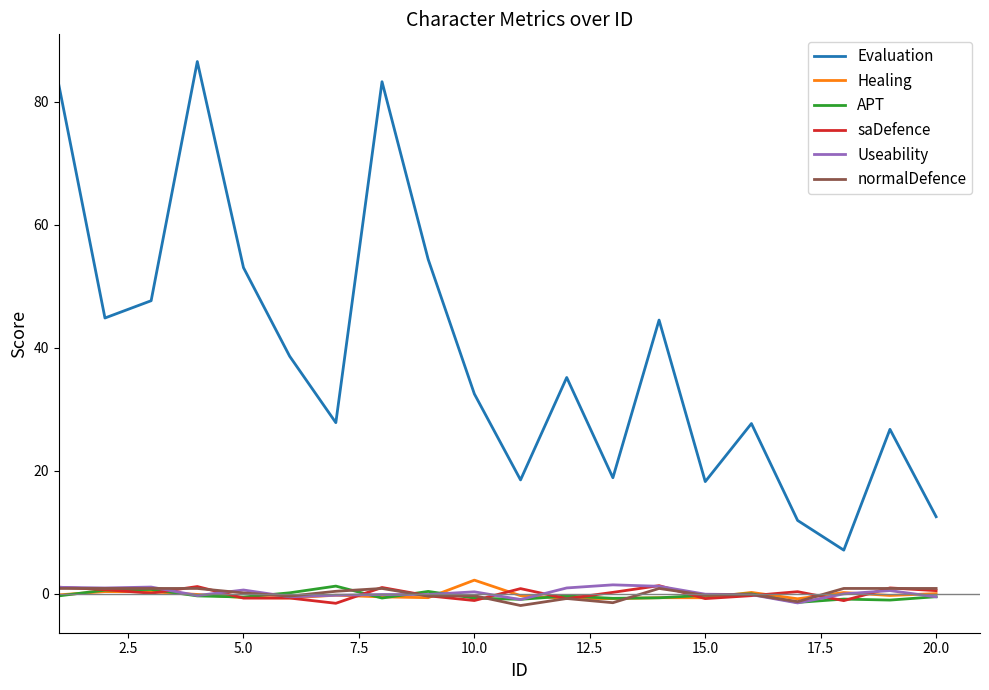

Which series has the largest range (max minus min)?

Evaluation